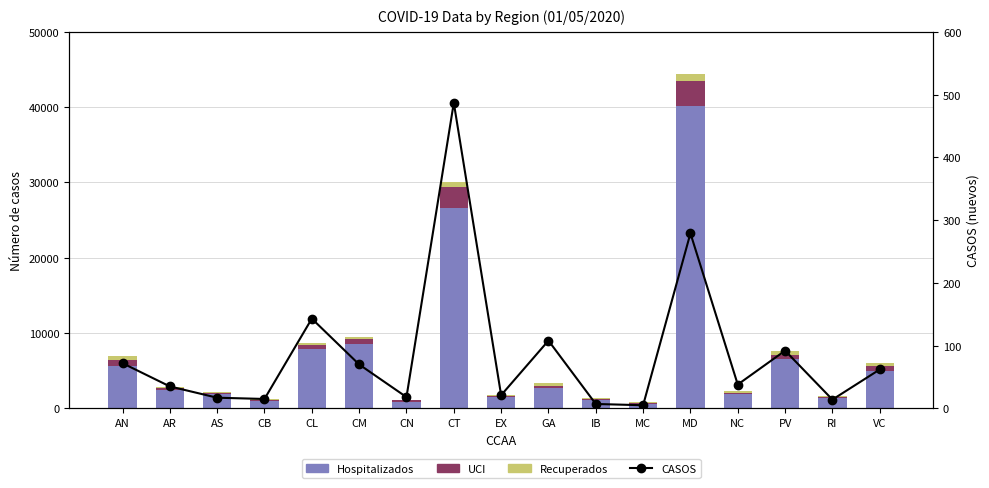

Which has a higher value, MD or NC?

MD